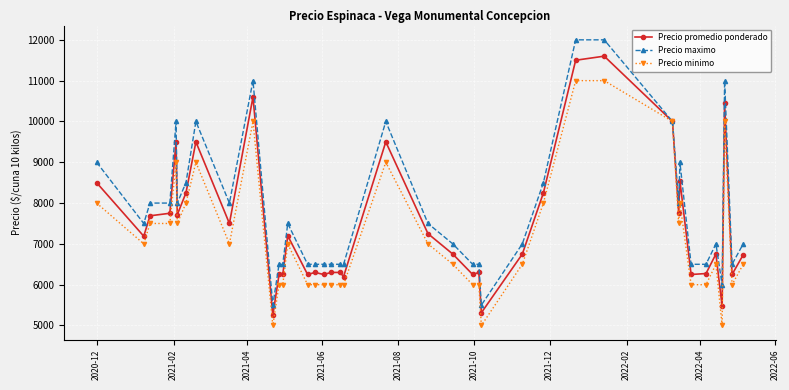

True or false: Precio maximo has more than 2 points higher than both neighbors.

True